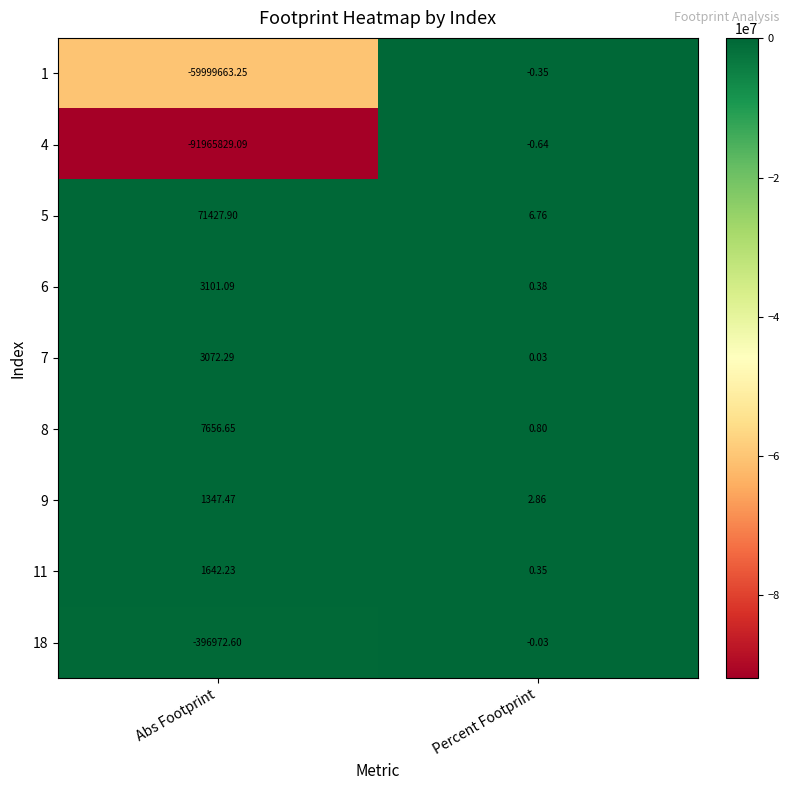

Which series has the largest total across all categories?

5